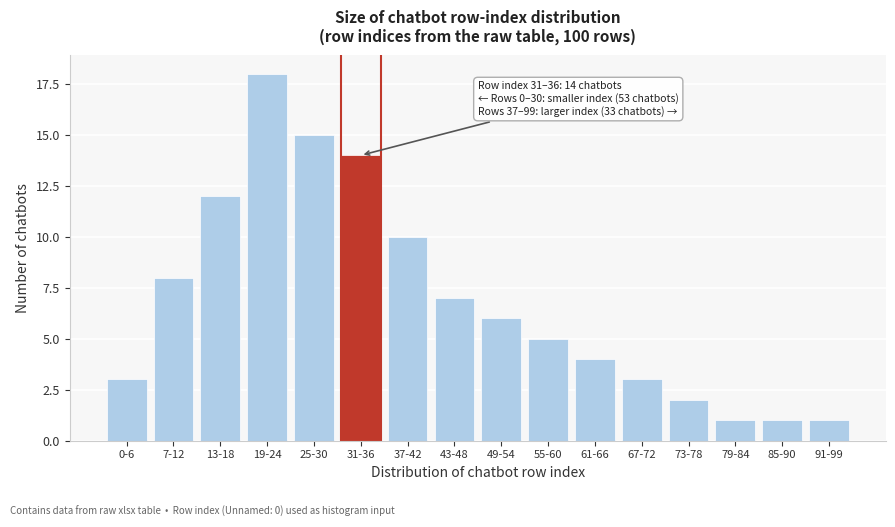

Reading right to left, transcribe all the data shown in this chart.

91-99=1	85-90=1	79-84=1	73-78=2	67-72=3	61-66=4	55-60=5	49-54=6	43-48=7	37-42=10	31-36=14	25-30=15	19-24=18	13-18=12	7-12=8	0-6=3